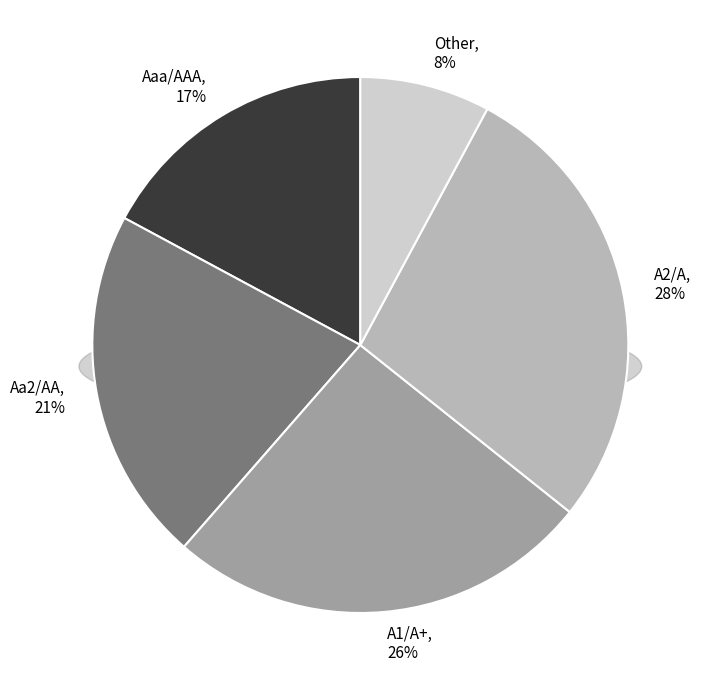

To the nearest percent, what portion does Aa2/AA represent?

21%